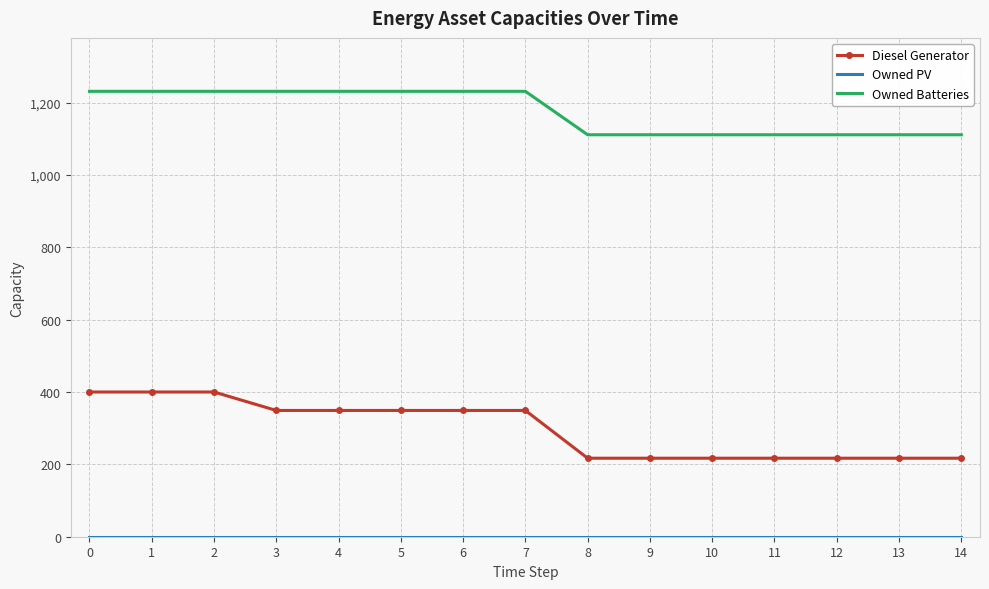

Between 5 and 12, which series saw the biggest shift?

Diesel Generator